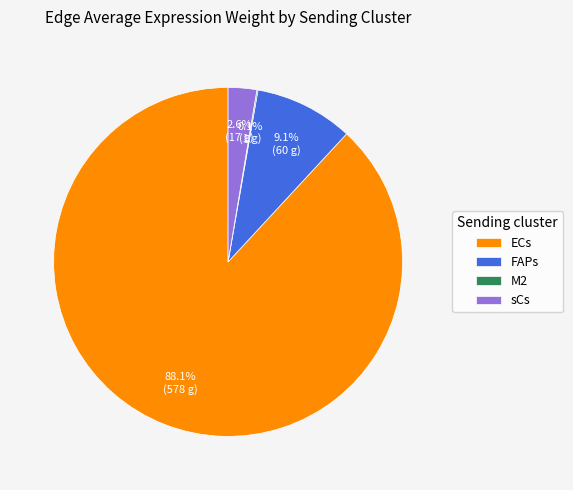

Is there a majority slice in this chart?

Yes